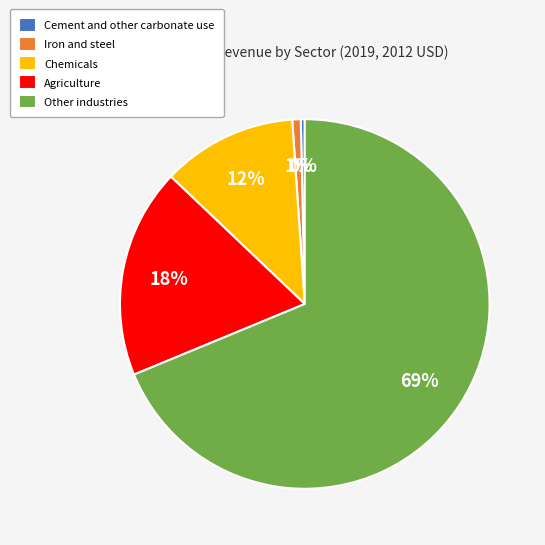

To the nearest percent, what is the combined percentage of Other industries and Chemicals?

81%